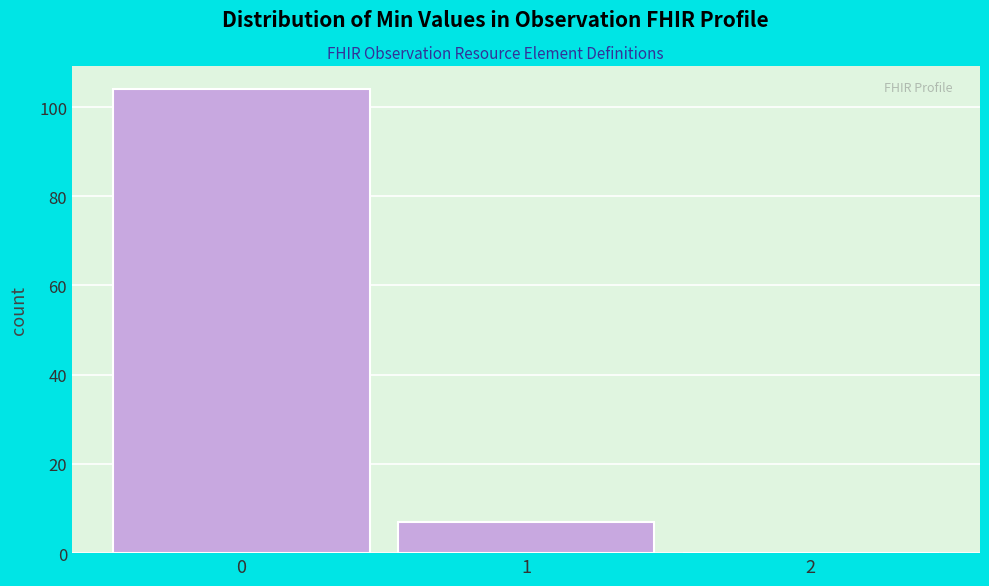

Reading left to right, list every bar in this chart as the range it spans on the x-axis followed by its height. The values are not printed on the chart, so give them approximately, as read against the axis.

-0.5 to 0.5: 104
0.5 to 1.5: 8
1.5 to 2.5: 0